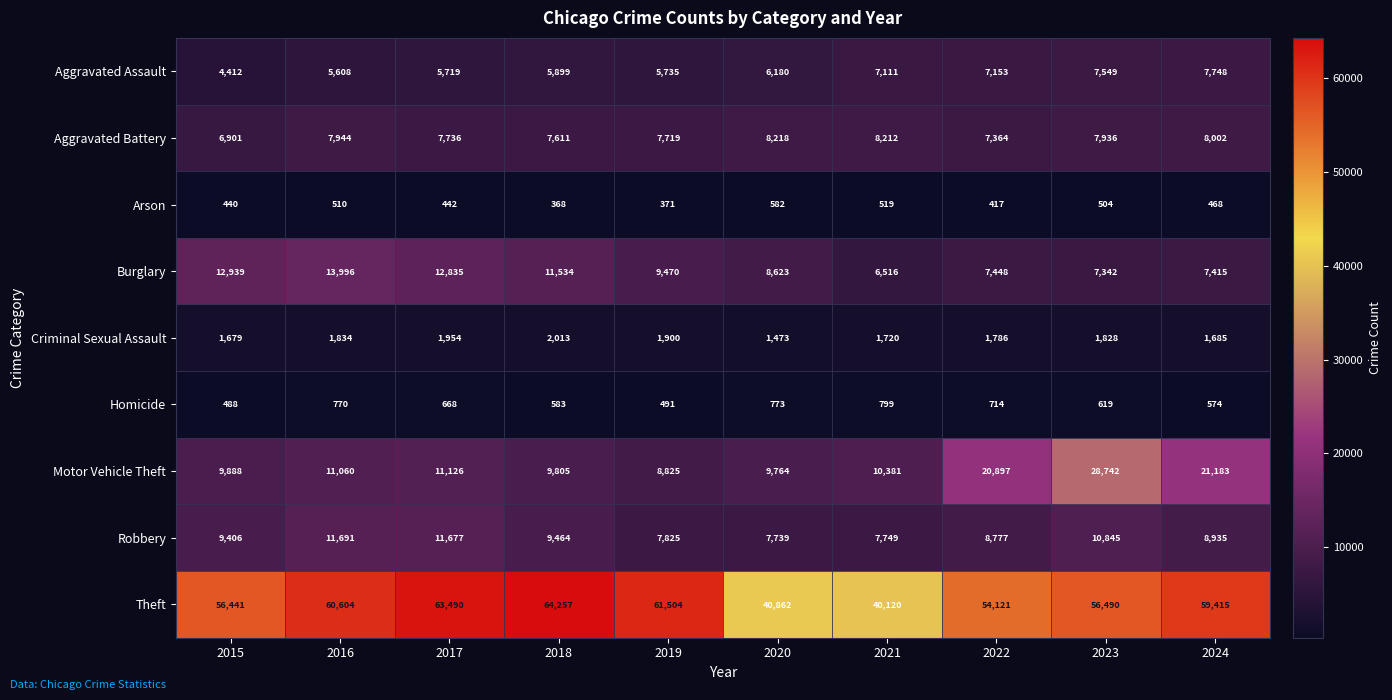

What is the lowest value of the Homicide series?

488